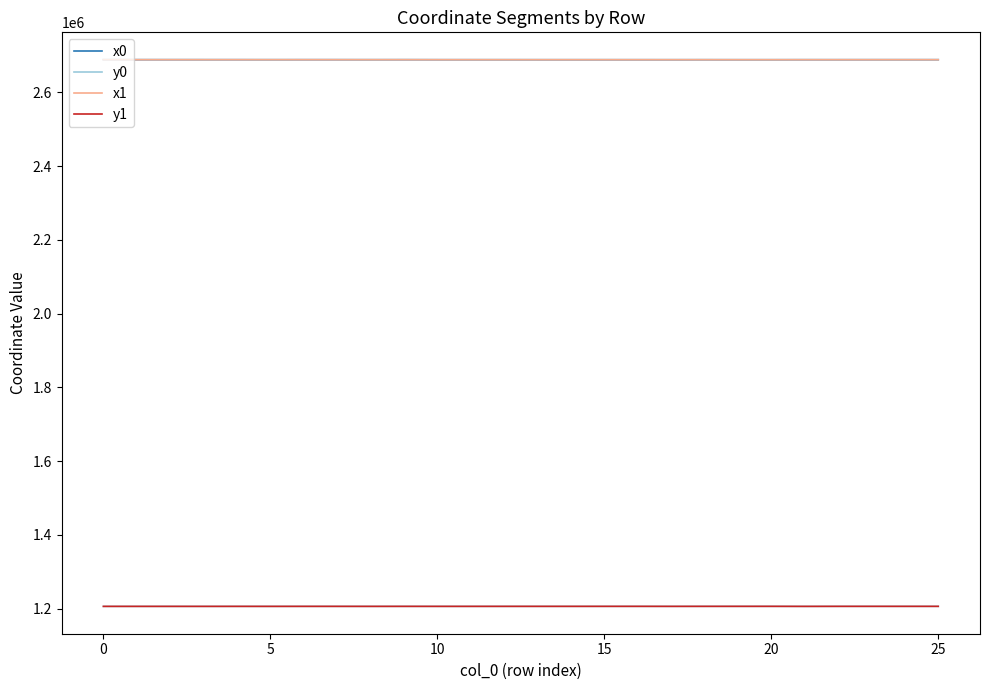

Count the number of data series in this chart.

4